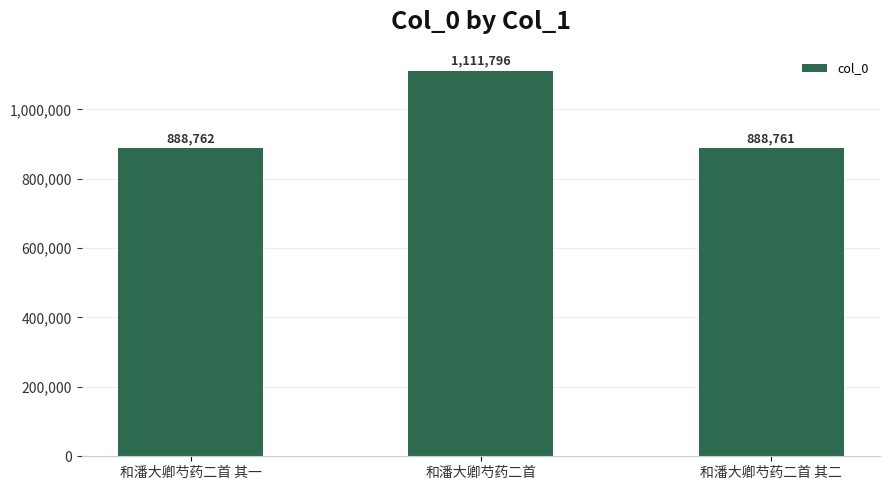

At which category does the chart reach its peak across all series?

和潘大卿芍药二首